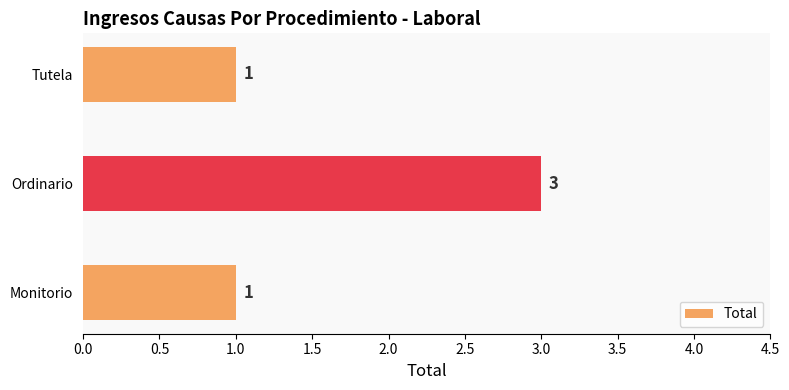

What is the change in value from Monitorio to Ordinario?

+2